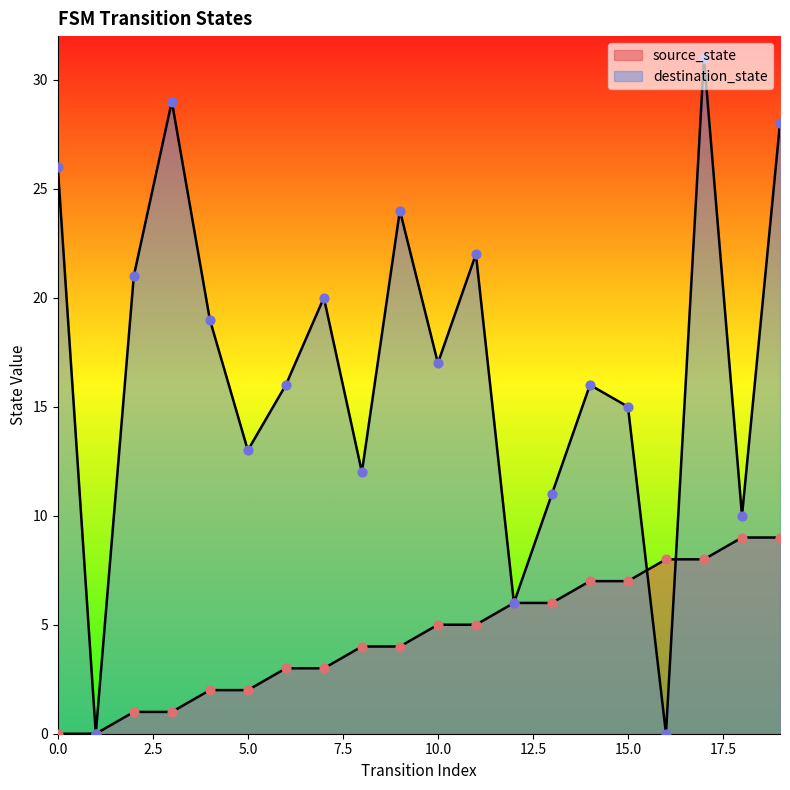

Is the value of source_state at 6 greater than the value of destination_state at 13?

No